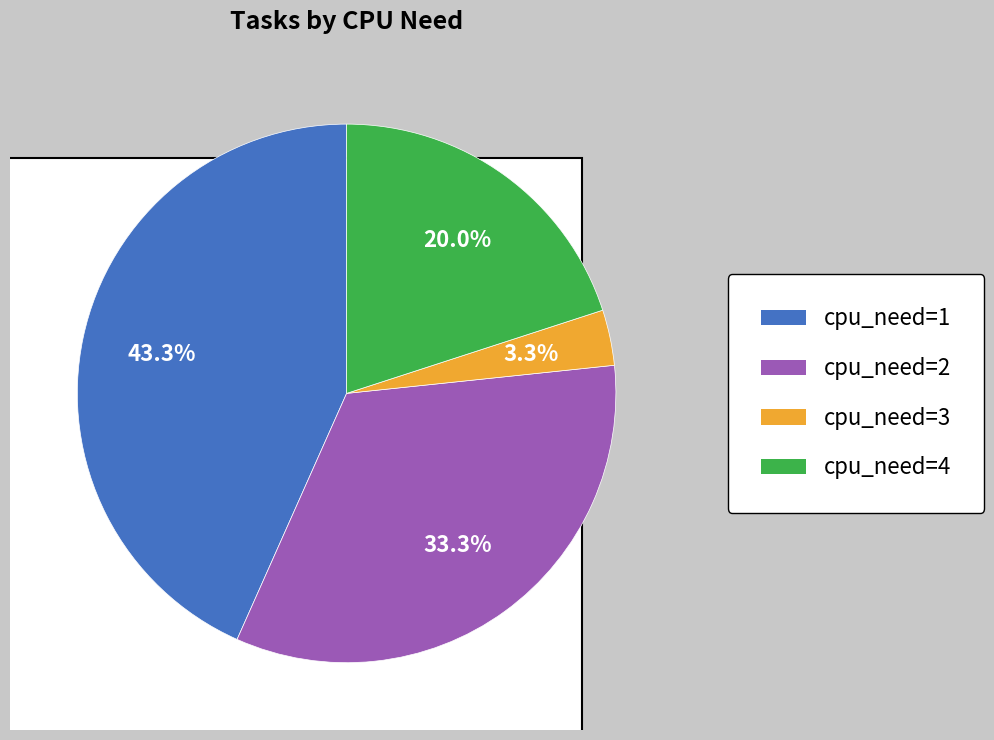

Combined, what portion of the pie is cpu_need=2 and cpu_need=1?

76.7%